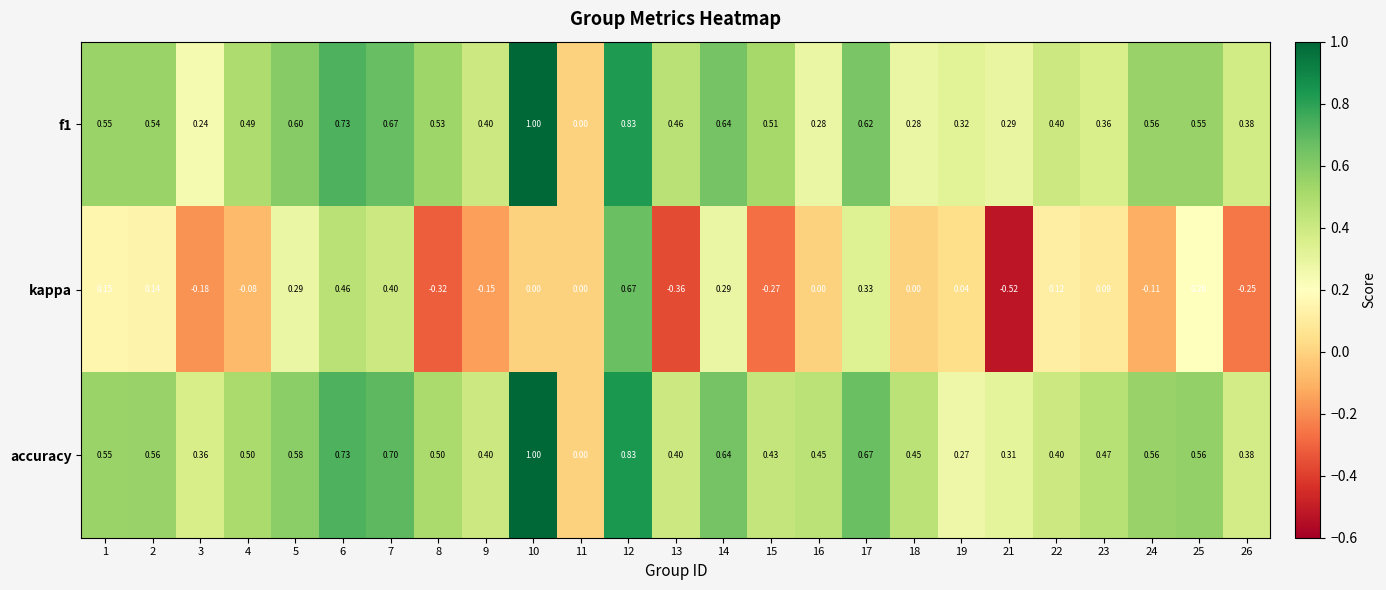

Is the value of f1 at 24 greater than the value of kappa at 19?

Yes